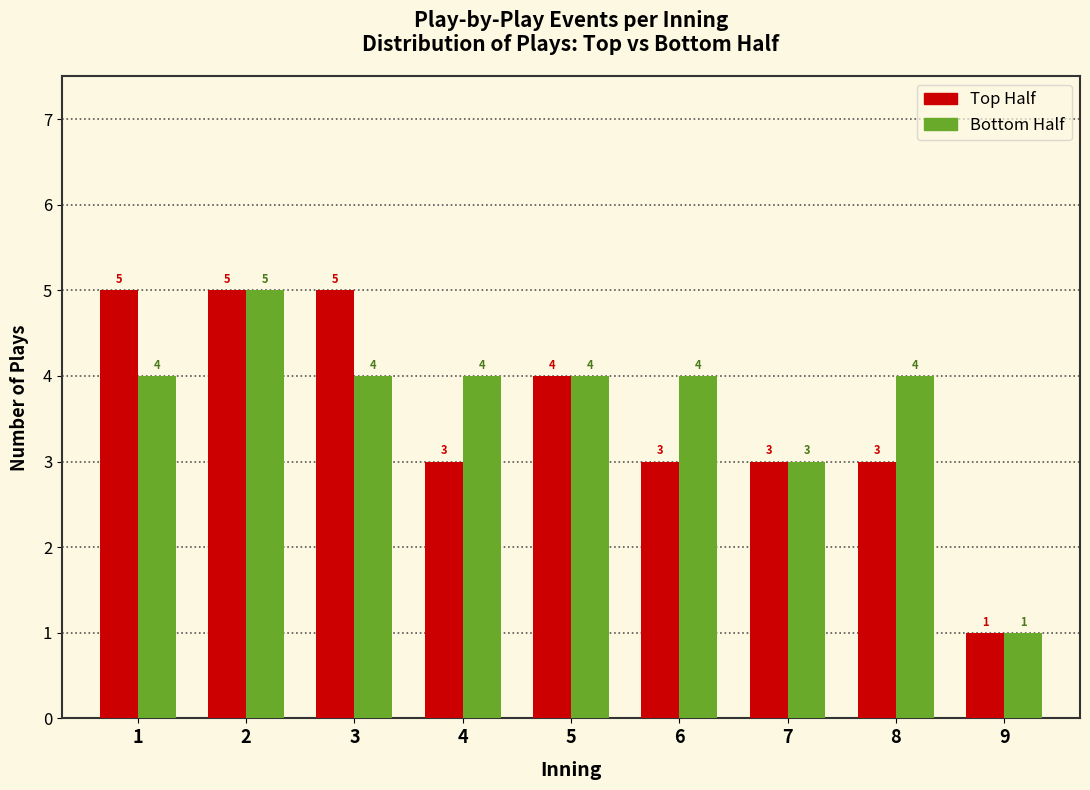

What is the total value across all series at 2?

10